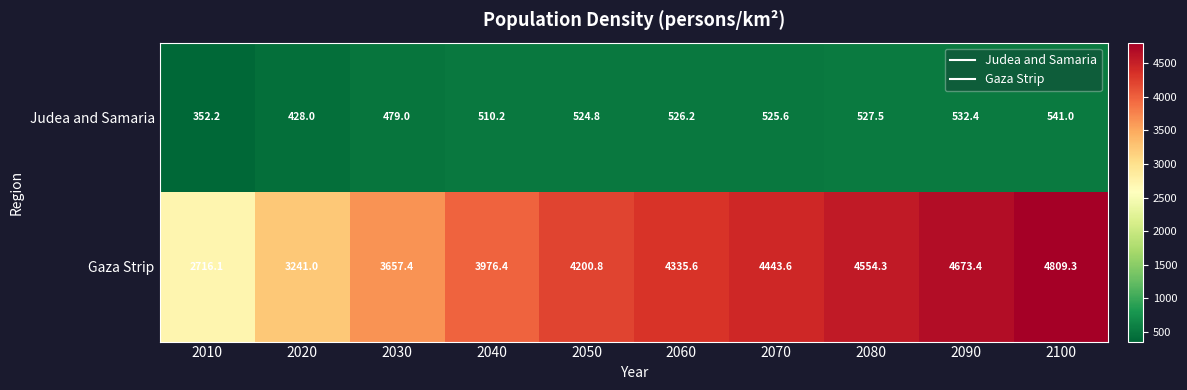

Which label corresponds to the largest value in the chart?

2100